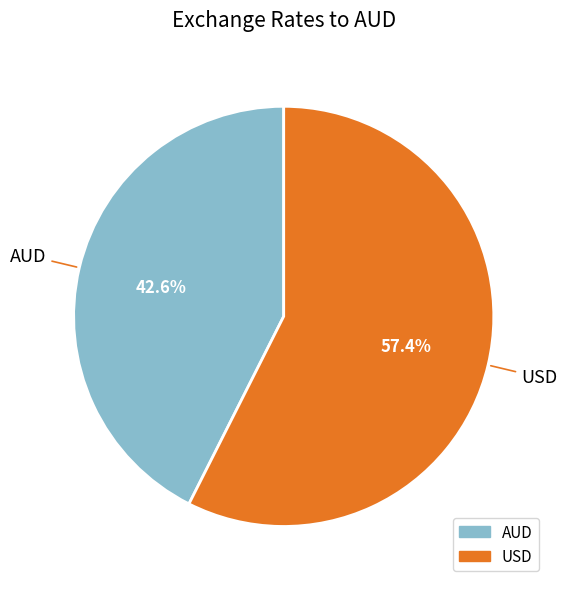

How much of the chart is everything except AUD?

57.4%